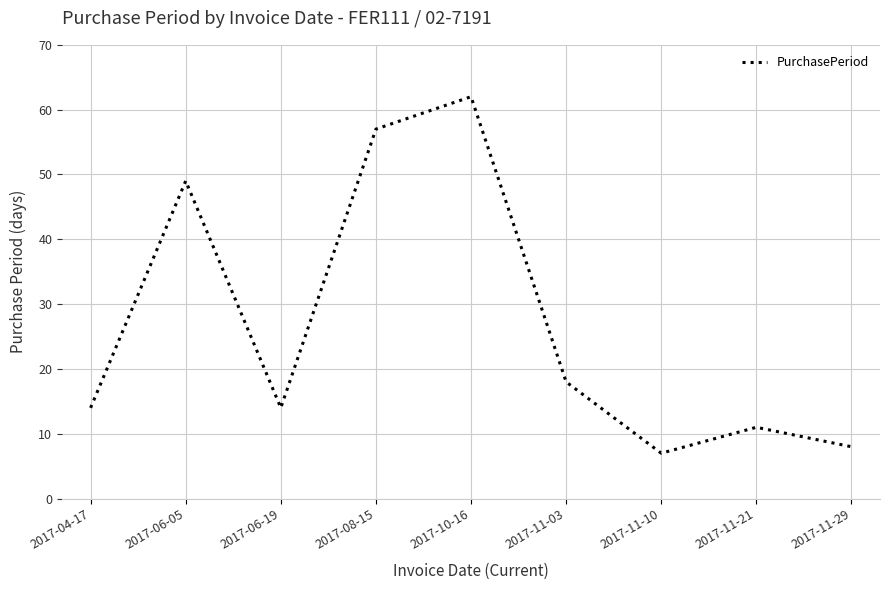

What is the greatest value displayed?

62